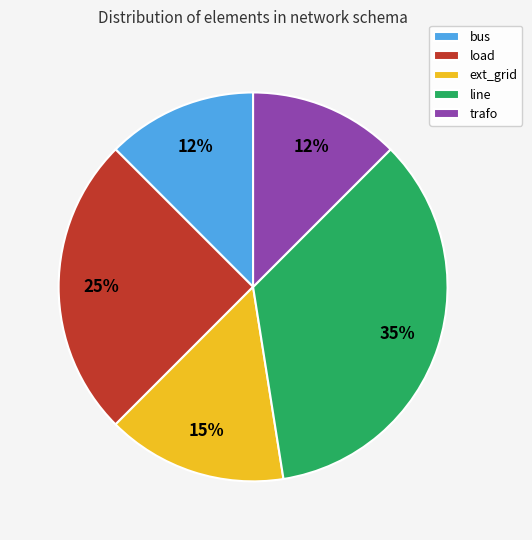

To the nearest percent, what is the combined percentage of load and ext_grid?

40%